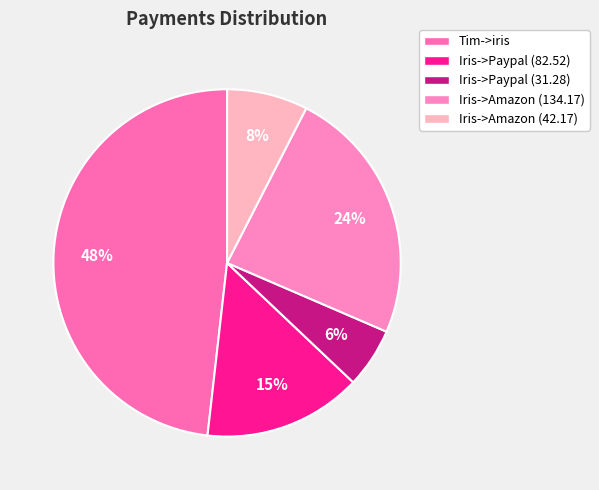

Which category has the smallest portion of the pie?

Iris->Paypal (31.28)